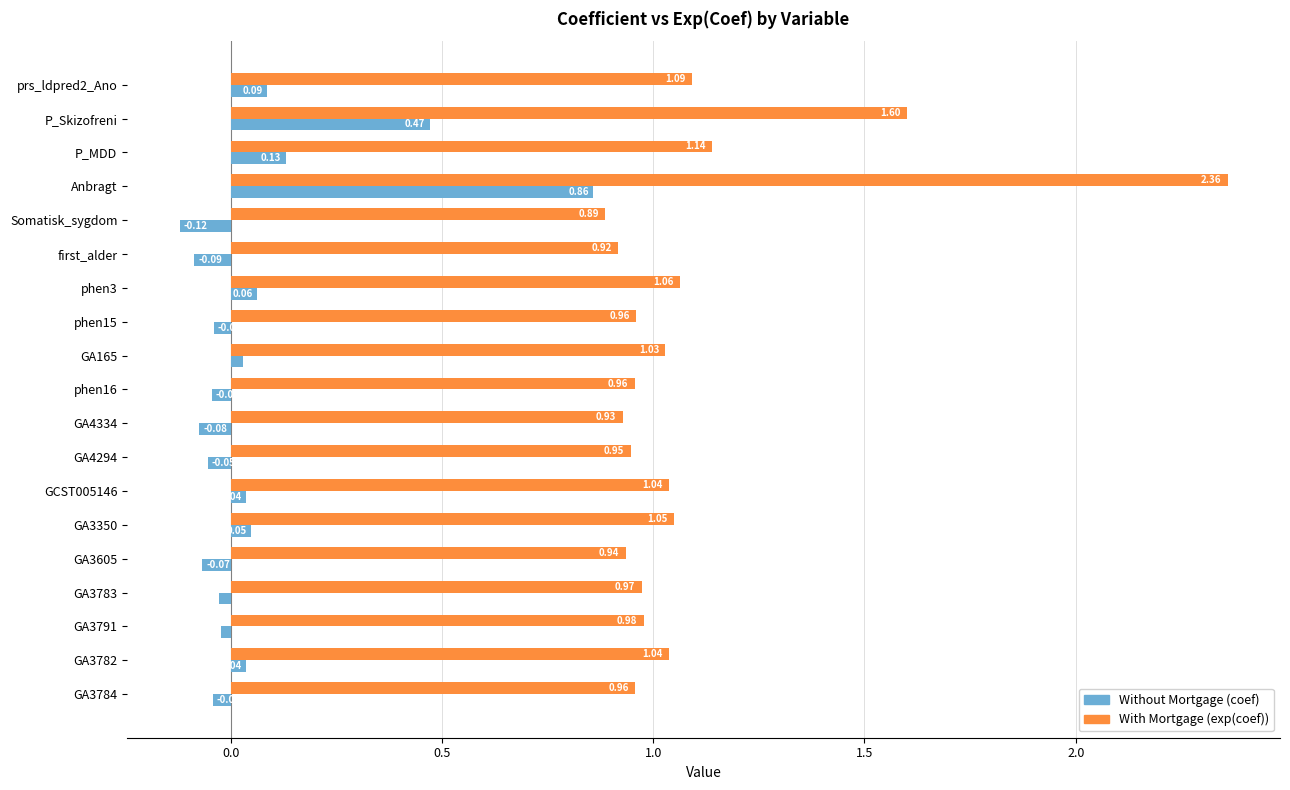

Count the number of data series in this chart.

2